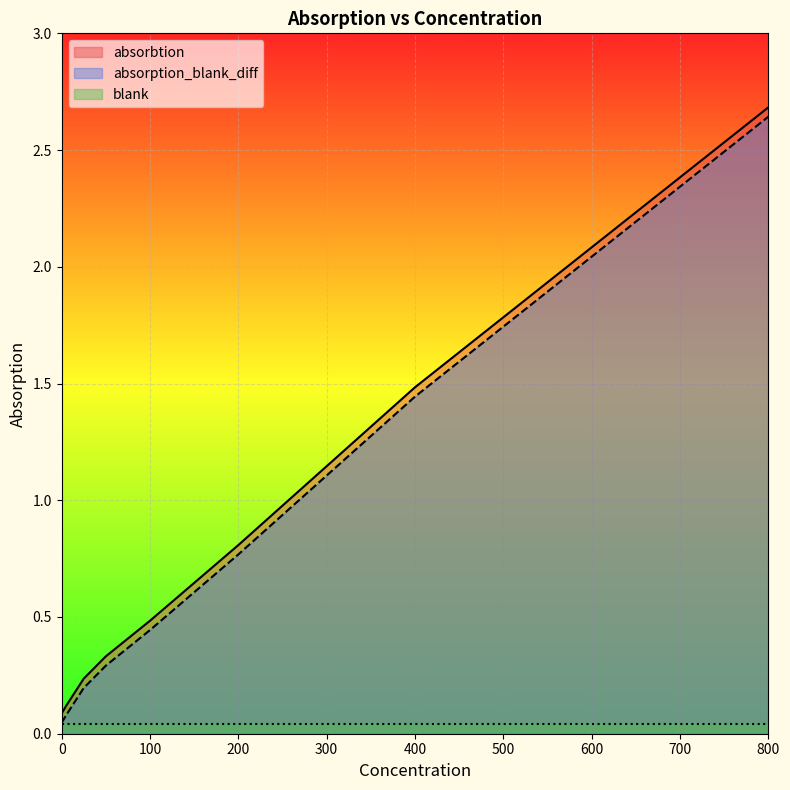

Read the absorption_blank_diff value at 5.

0.1